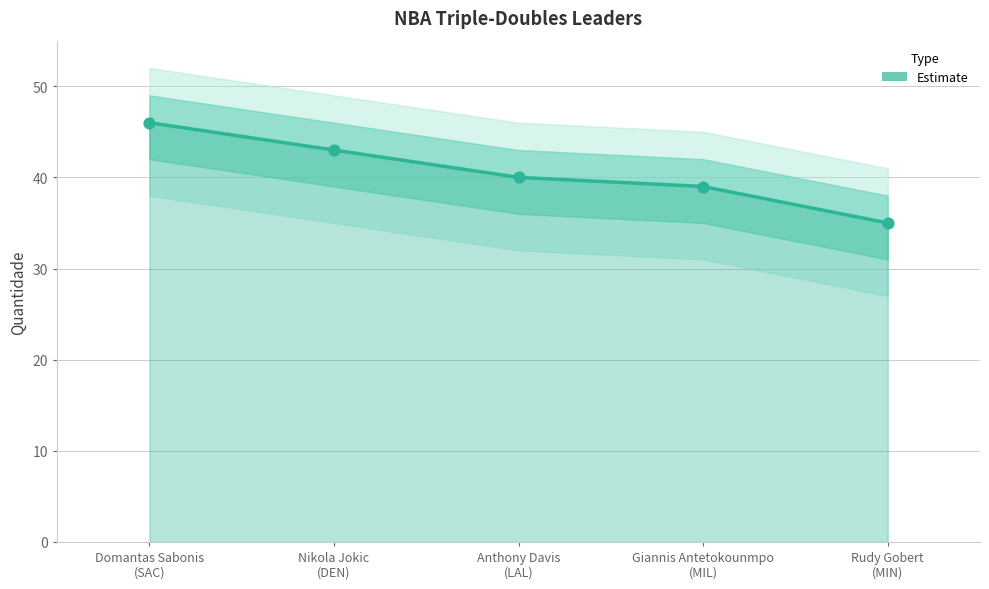

Which has a higher value, Rudy Gobert
(MIN) or Anthony Davis
(LAL)?

Anthony Davis
(LAL)